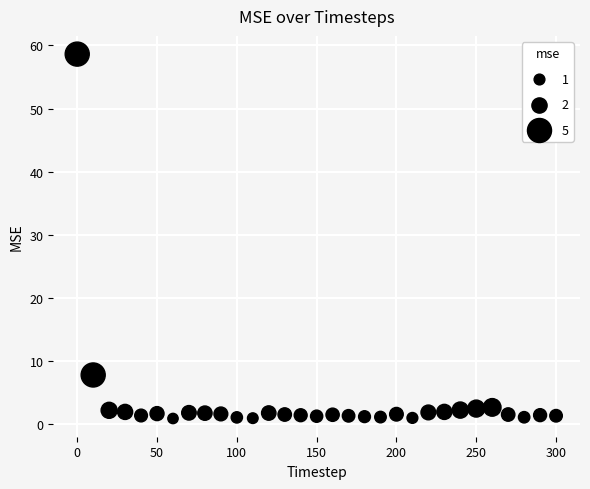

What Y value in the scatter plot is closest to 29?

7.8